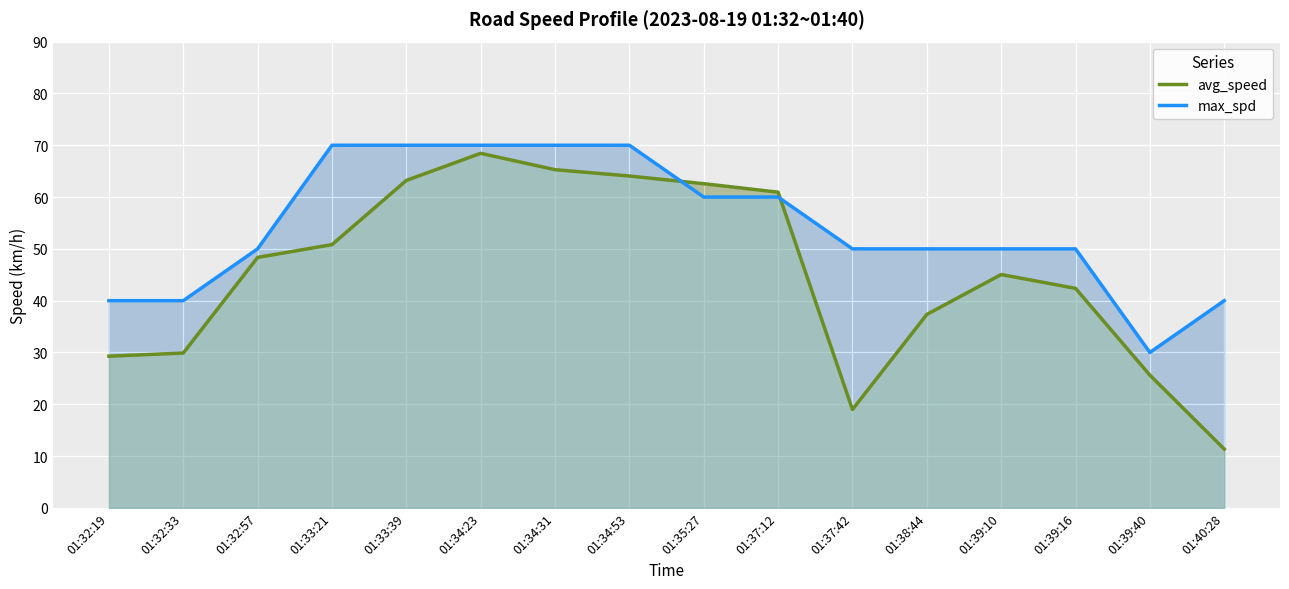

How many data points in max_spd are less than 50?

4